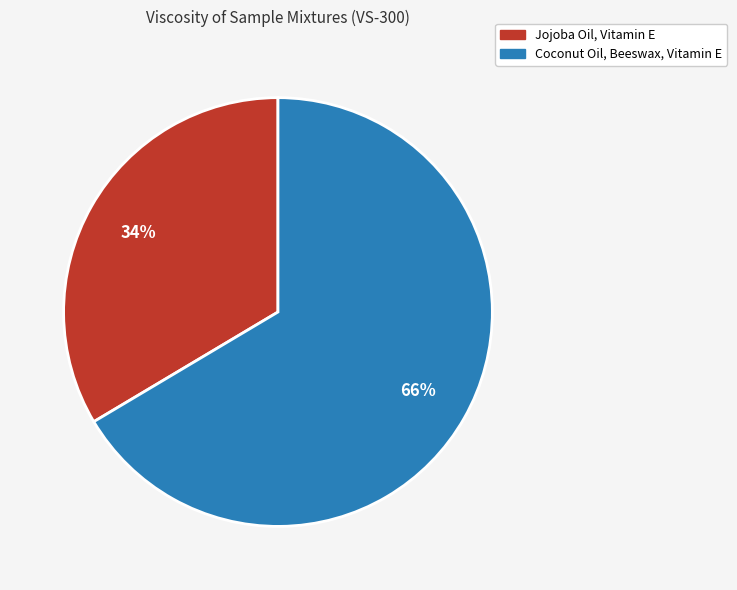

Is there a majority slice in this chart?

Yes